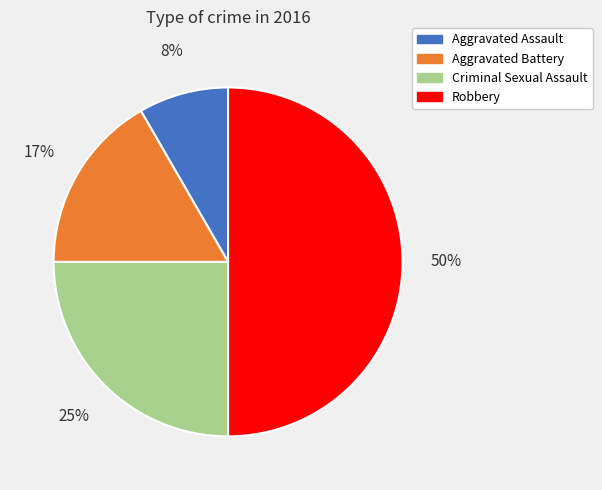

To the nearest percent, what is the difference between the Robbery and Criminal Sexual Assault slice percentages?

25%